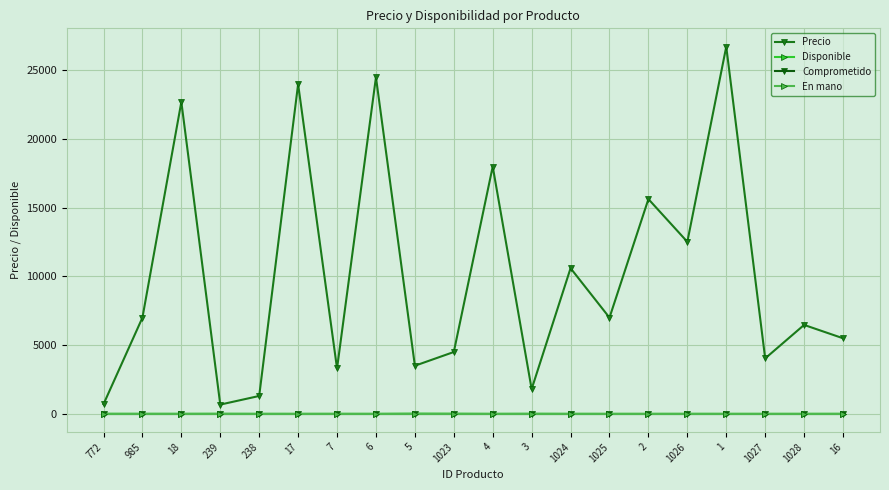

True or false: Disponible has a value of 4 at 985.

True